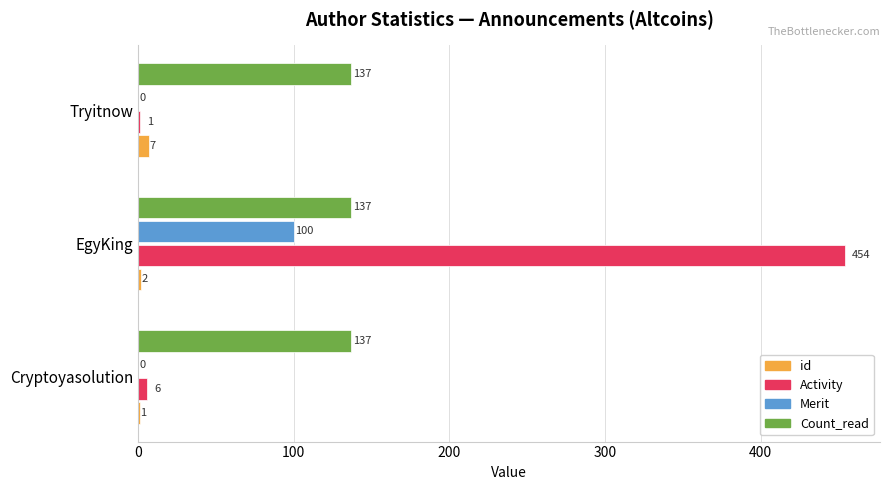

Is it true that Merit equals 0 at Tryitnow?

True